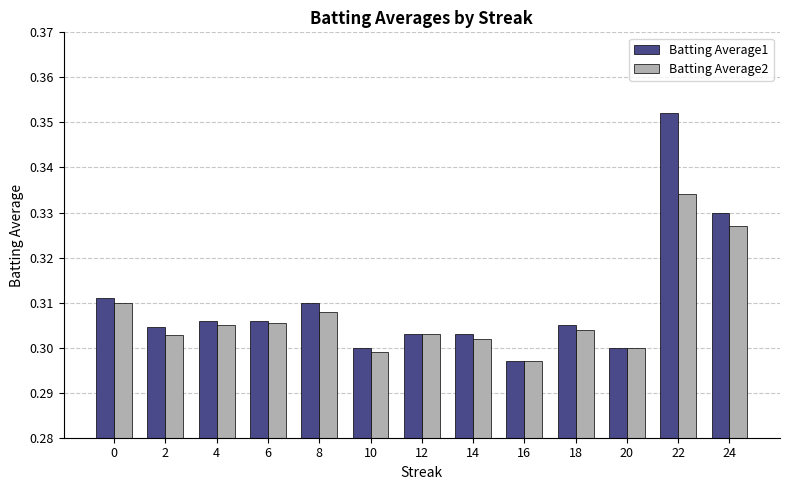

At which category does the chart reach its minimum across all series?

16